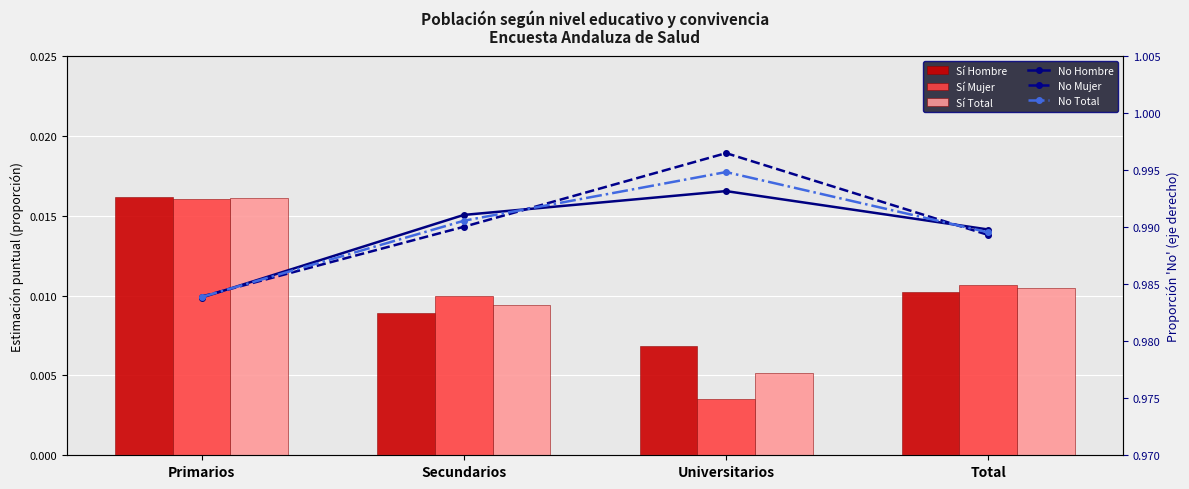

What is the label of the 4th bar from the left?

Total